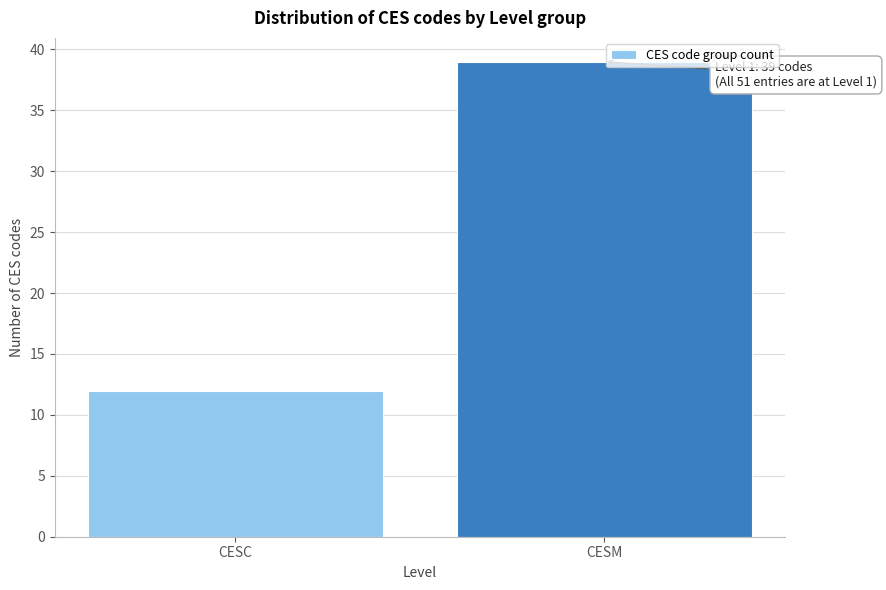

Reading left to right, what are all the values shown in this chart?

CESC=12	CESM=39